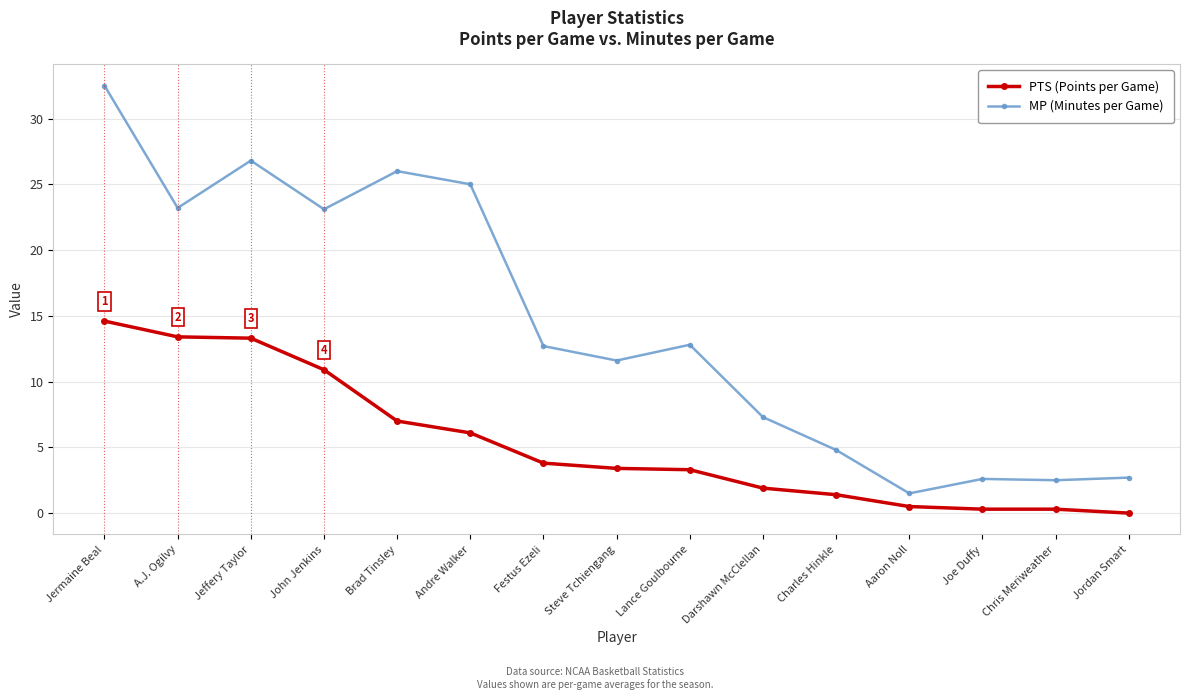

True or false: MP (Minutes per Game) and PTS (Points per Game) cross at least once.

False